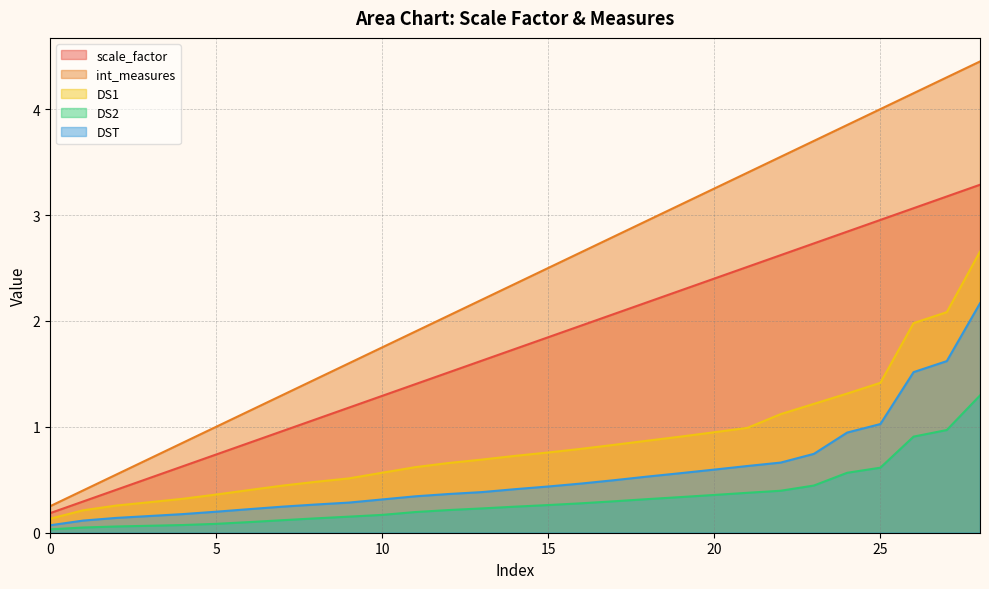

Count the number of categories in the chart.

29